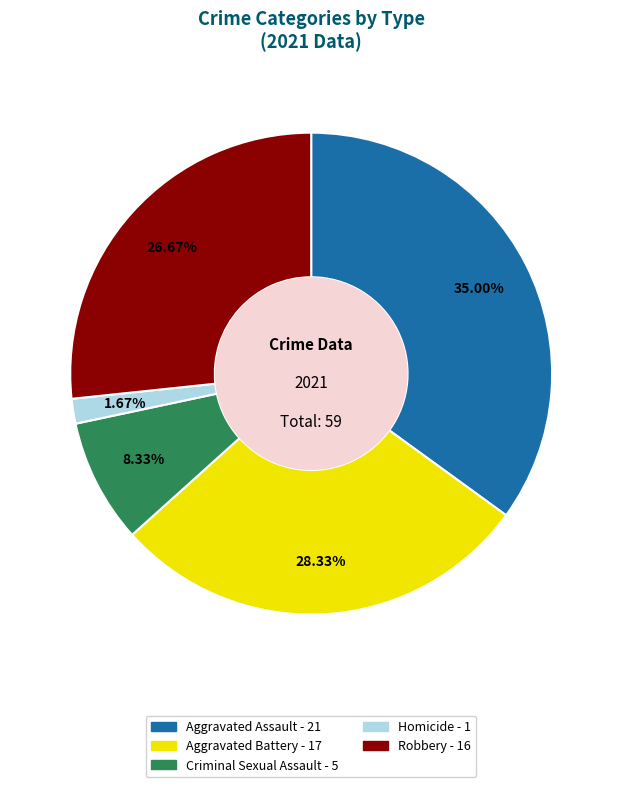

Is the sum of Aggravated Battery and Criminal Sexual Assault greater than half?

No